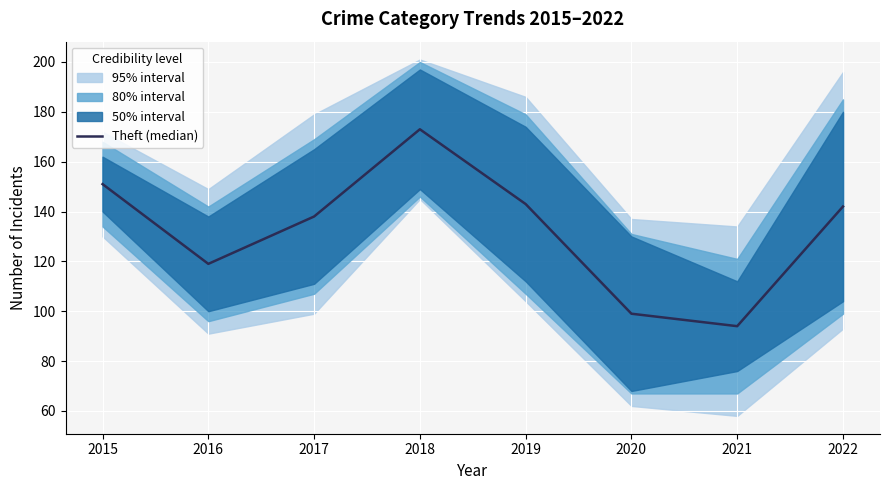

Reading left to right, what are all the values shown in this chart?

151	119	138	173	143	99	94	142